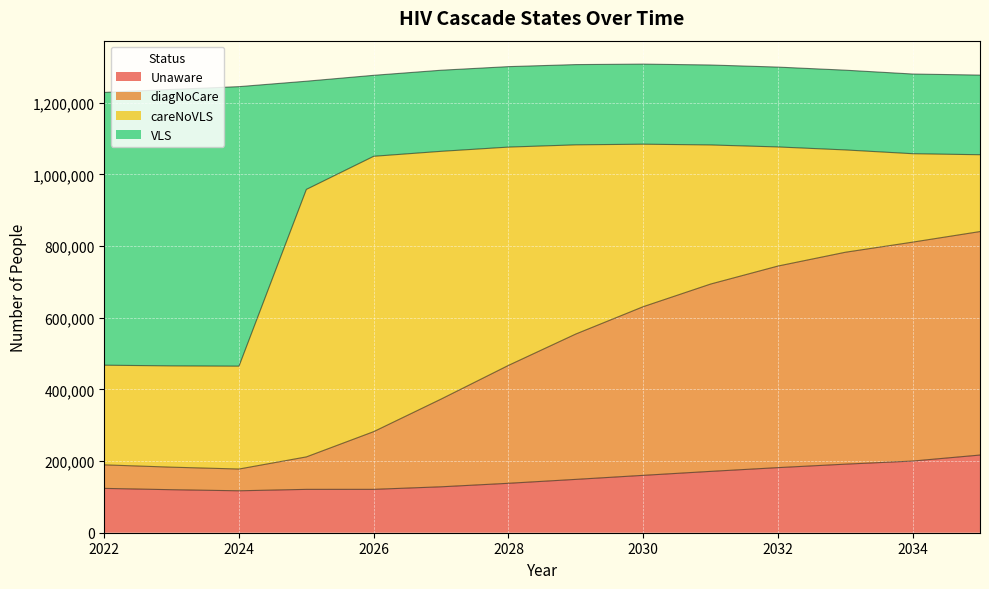

What is the highest value of the Unaware series?

216718